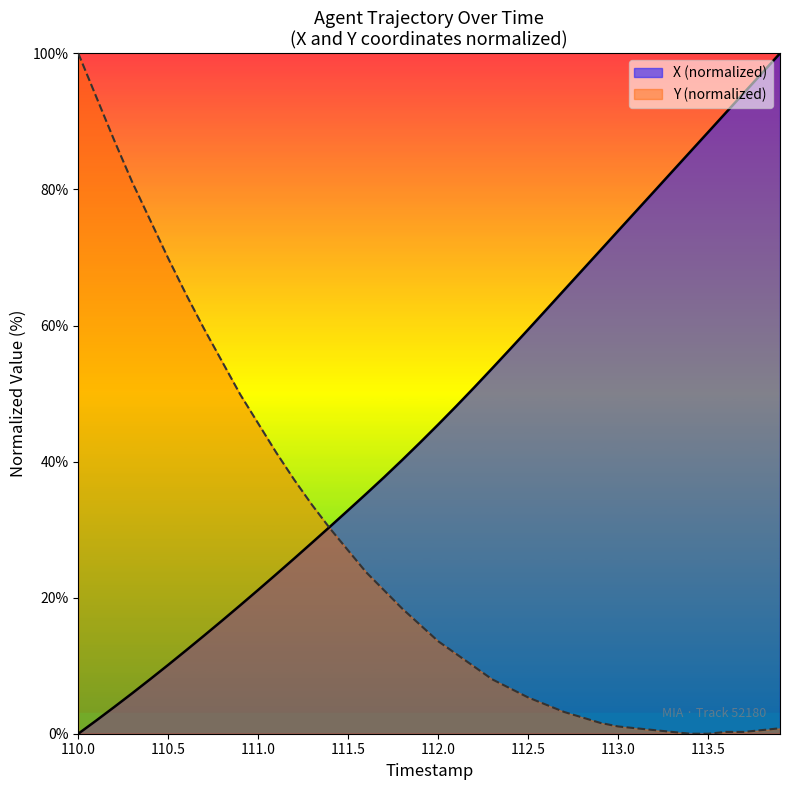

At how many categories does at least one series exceed 6?

40